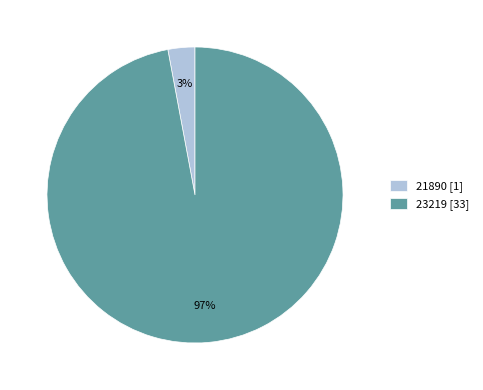

Which category accounts for the majority?

23219